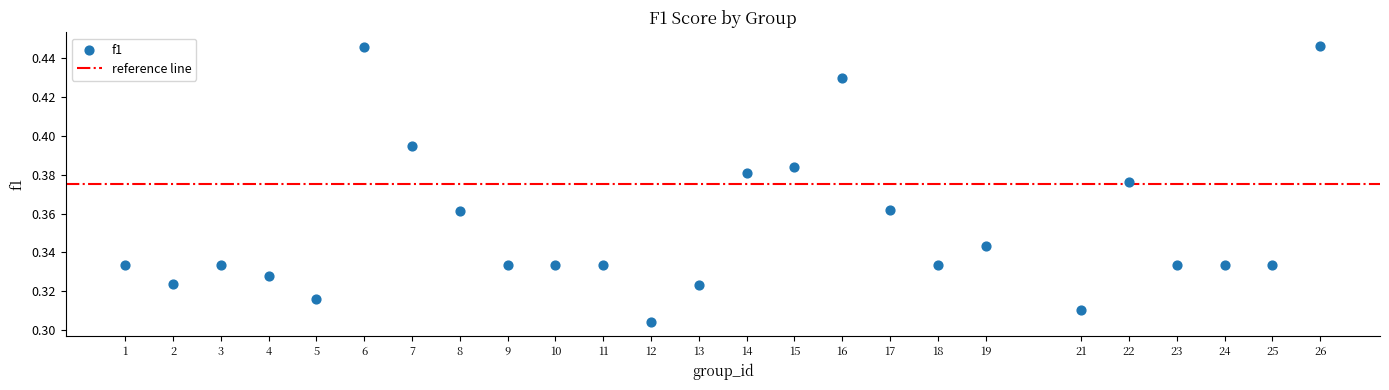

What is the range of X values (max minus min)?

25.0